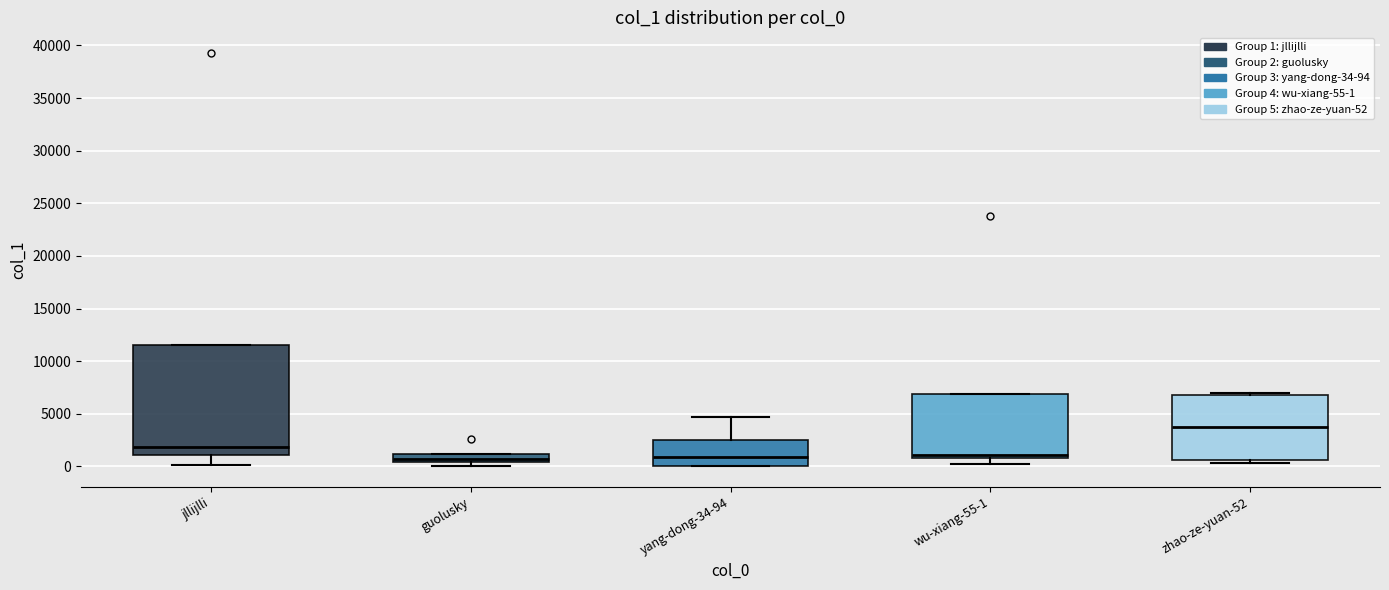

Reading left to right, transcribe this box plot: for each box, give where its median line is, the range the box spans, and where its two whiskers end, as read against the y-axis. The values are not printed on the chart, so give them approximately, as read against the axis.

jllijlli: median 2000, box 1000 to 11500, whiskers 0 to 11500
guolusky: median 500 (just above the box's lower edge), box 500 to 1000, whiskers 0 to 1000
yang-dong-34-94: median 1000, box 0 to 2500, whiskers 0 to 4500
wu-xiang-55-1: median 1000 (just above the box's lower edge), box 1000 to 7000, whiskers 0 to 7000
zhao-ze-yuan-52: median 3500, box 500 to 7000, whiskers 500 (just below the box's lower edge) to 7000 (just above the box's upper edge)